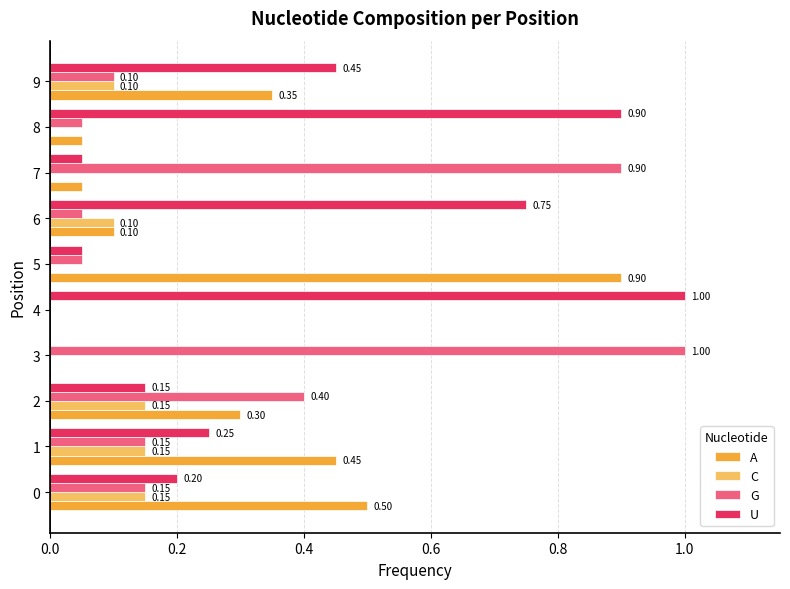

What is the sum of all C values?

0.7